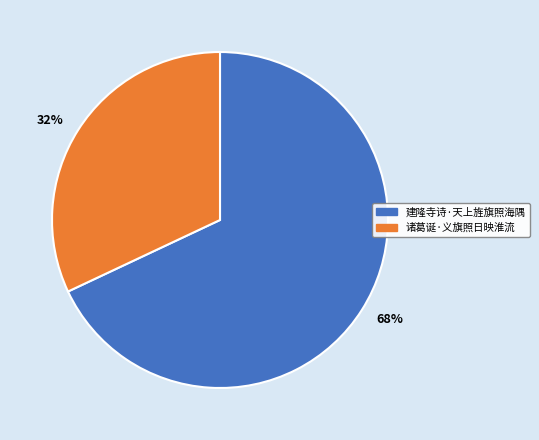

Count the number of slices in the pie.

2